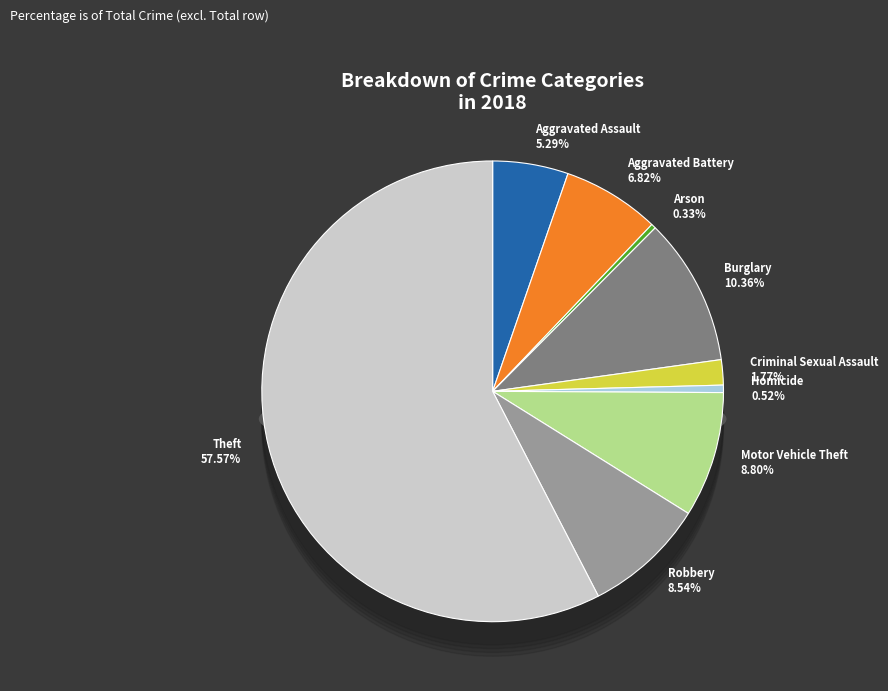

To the nearest percent, what percentage of the pie is Aggravated Assault?

5%